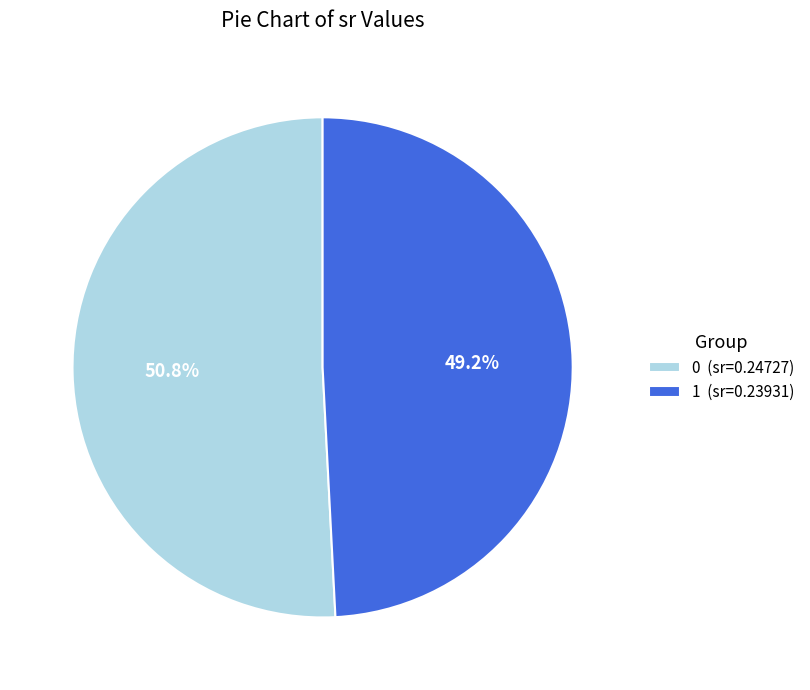

To the nearest percent, what is the combined percentage of 0 and 1?

100%